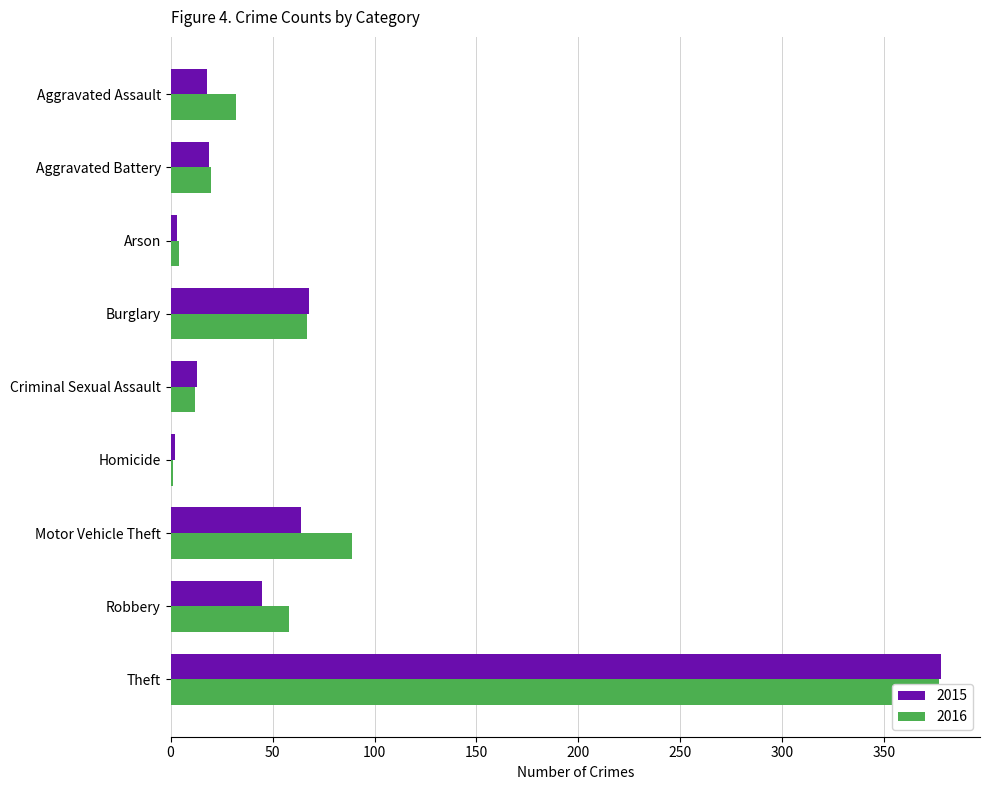

List the series in order of their overall mean, lowest first.

2015, 2016